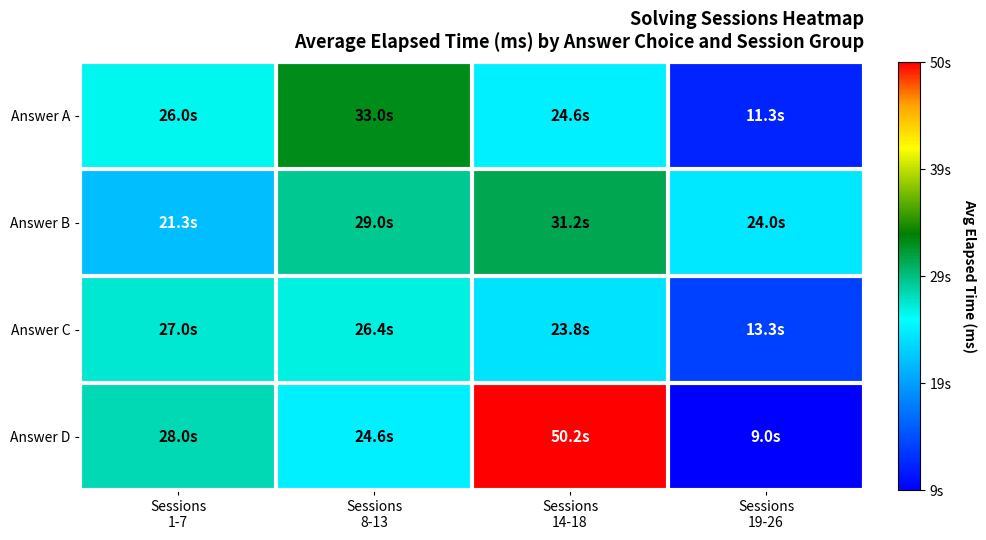

Reading right to left, extract all data points from this chart.

Answer A: Sessions
19-26=11333.3	Sessions
14-18=24583.3	Sessions
8-13=33000.0	Sessions
1-7=26000.0
Answer B: Sessions
19-26=24000.0	Sessions
14-18=31200.0	Sessions
8-13=29000.0	Sessions
1-7=21333.3
Answer C: Sessions
19-26=13333.3	Sessions
14-18=23750.0	Sessions
8-13=26444.0	Sessions
1-7=27000.0
Answer D: Sessions
19-26=9000.0	Sessions
14-18=50250.0	Sessions
8-13=24555.3	Sessions
1-7=28000.0